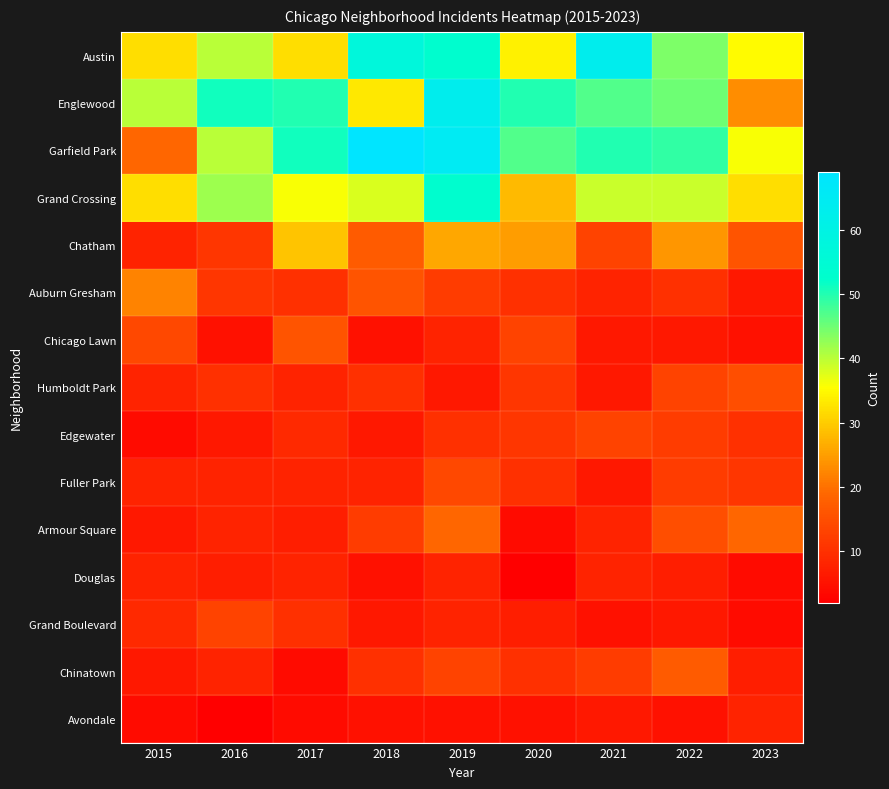

Reading left to right, list all the values displayed in this chart.

Austin: 2015=32	2016=40	2017=32	2018=57	2019=53	2020=34	2021=63	2022=44	2023=35
Englewood: 2015=40	2016=51	2017=50	2018=33	2019=63	2020=50	2021=47	2022=45	2023=23
Garfield Park: 2015=19	2016=40	2017=51	2018=69	2019=65	2020=47	2021=50	2022=49	2023=36
Grand Crossing: 2015=32	2016=42	2017=36	2018=38	2019=53	2020=28	2021=39	2022=39	2023=32
Chatham: 2015=8	2016=11	2017=29	2018=17	2019=26	2020=25	2021=13	2022=24	2023=16
Auburn Gresham: 2015=22	2016=11	2017=10	2018=16	2019=12	2020=10	2021=8	2022=10	2023=6
Chicago Lawn: 2015=14	2016=5	2017=16	2018=5	2019=8	2020=13	2021=6	2022=6	2023=5
Humboldt Park: 2015=8	2016=10	2017=8	2018=10	2019=6	2020=11	2021=6	2022=13	2023=15
Edgewater: 2015=4	2016=6	2017=9	2018=6	2019=10	2020=11	2021=13	2022=12	2023=10
Fuller Park: 2015=8	2016=8	2017=8	2018=8	2019=14	2020=10	2021=6	2022=12	2023=11
Armour Square: 2015=6	2016=8	2017=7	2018=12	2019=19	2020=4	2021=8	2022=15	2023=19
Douglas: 2015=8	2016=7	2017=8	2018=5	2019=8	2020=2	2021=8	2022=7	2023=4
Grand Boulevard: 2015=9	2016=13	2017=10	2018=6	2019=8	2020=7	2021=5	2022=6	2023=4
Chinatown: 2015=6	2016=8	2017=4	2018=10	2019=13	2020=10	2021=12	2022=17	2023=7
Avondale: 2015=4	2016=2	2017=4	2018=5	2019=5	2020=5	2021=6	2022=5	2023=8